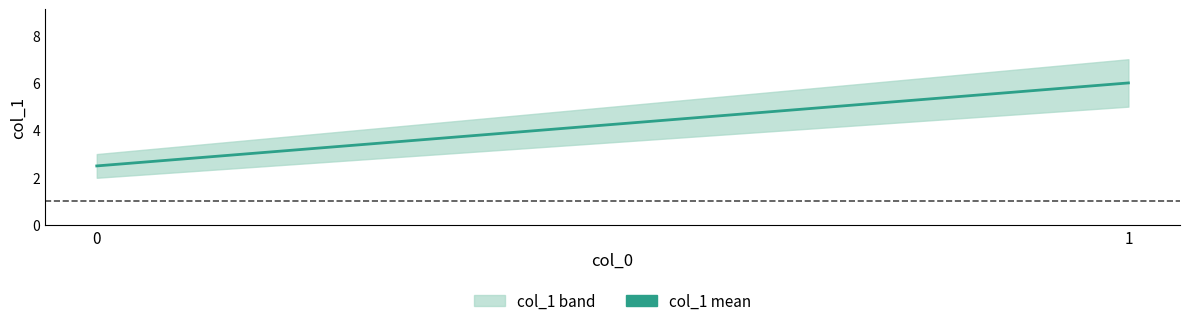

Is it true that the value at 0 is 2.5?

True